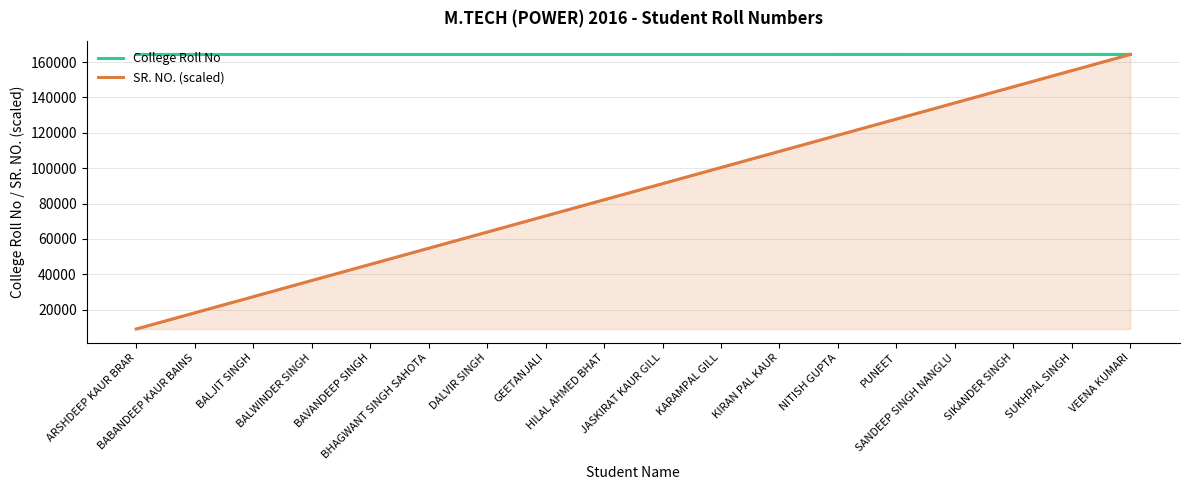

What is the difference between the maximum and second lowest values in the SR. NO. (scaled) series?

146061.3